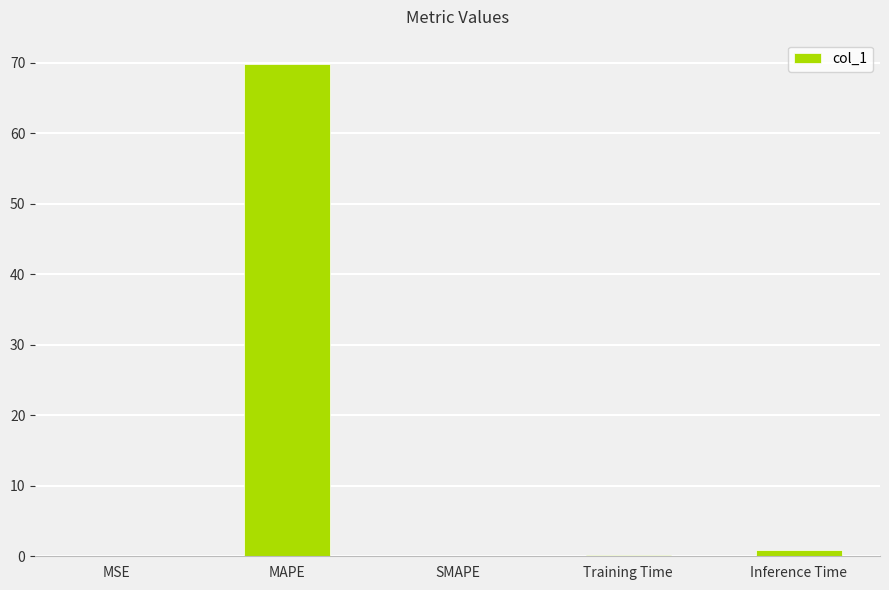

The value at SMAPE is 0.0. True or false?

True